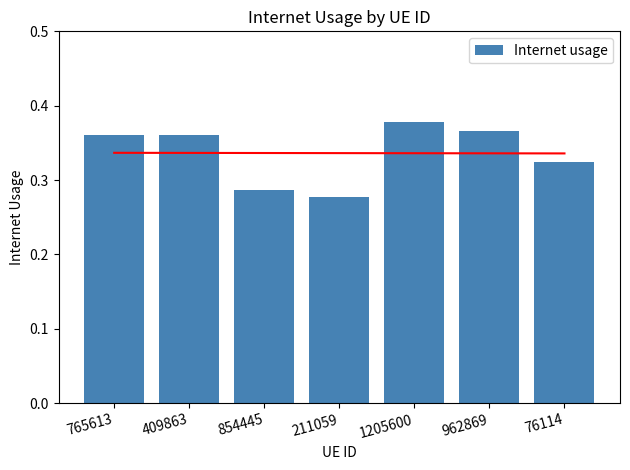

Reading left to right, extract all data points from this chart.

765613=0.4	409863=0.4	854445=0.3	211059=0.3	1205600=0.4	962869=0.4	76114=0.3